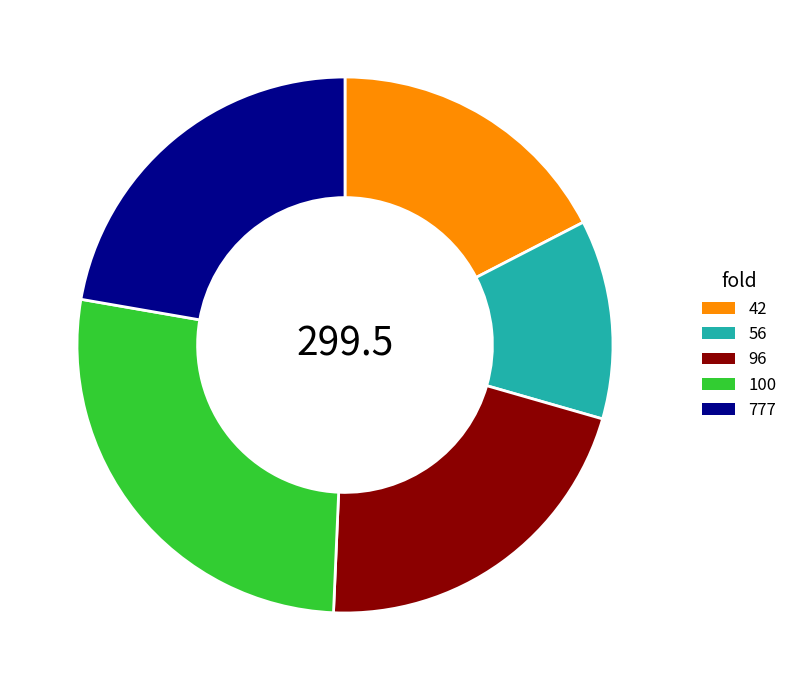

Does 100 represent more than half of the total?

No